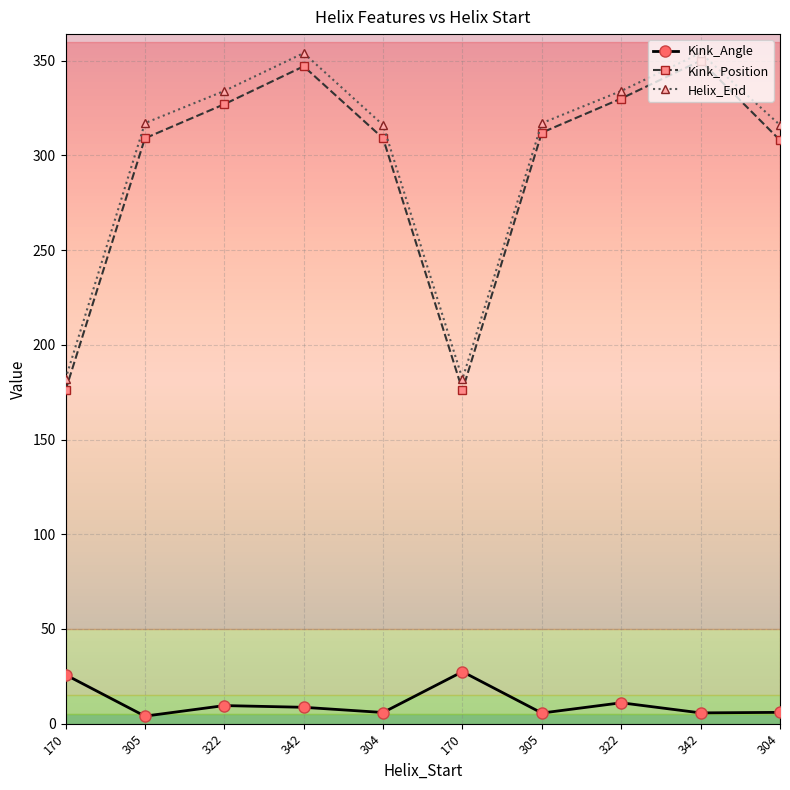

True or false: Helix_End and Kink_Angle intersect in this chart.

False